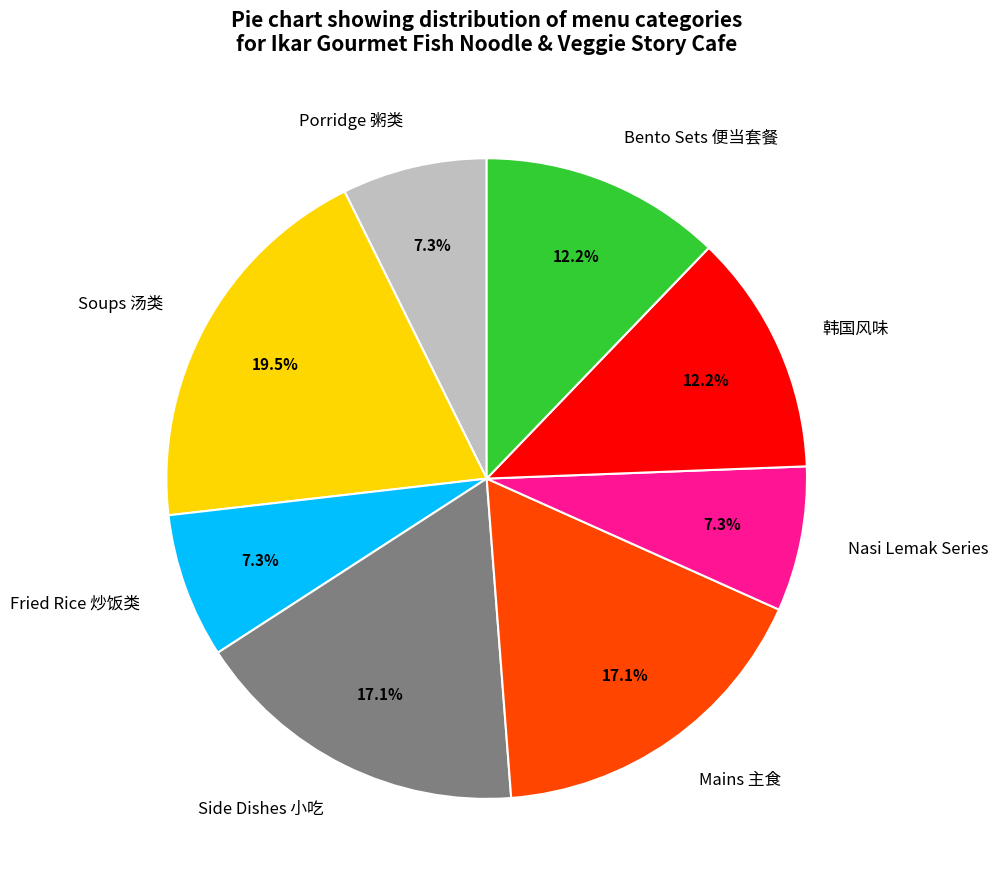

Which has a higher value, Mains 主食 or Porridge 粥类?

Mains 主食